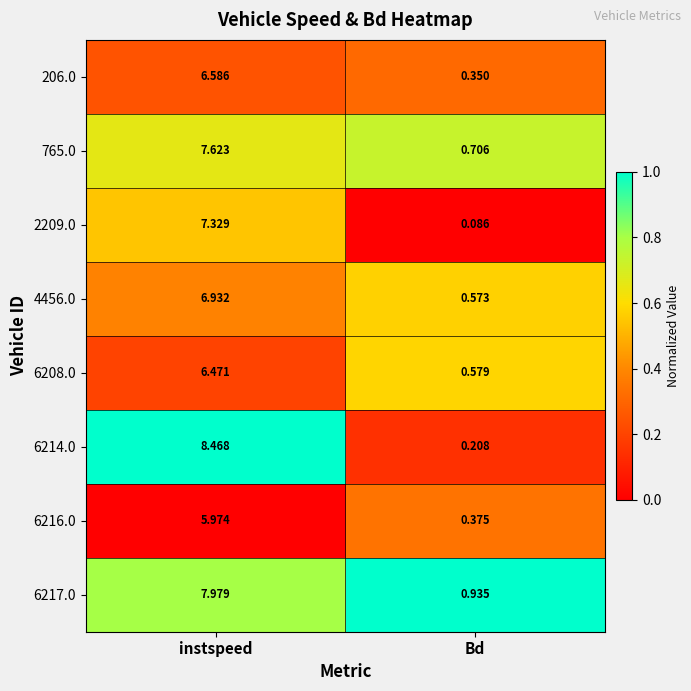

Is the value of 765.0 at Bd greater than the value of 2209.0 at instspeed?

No